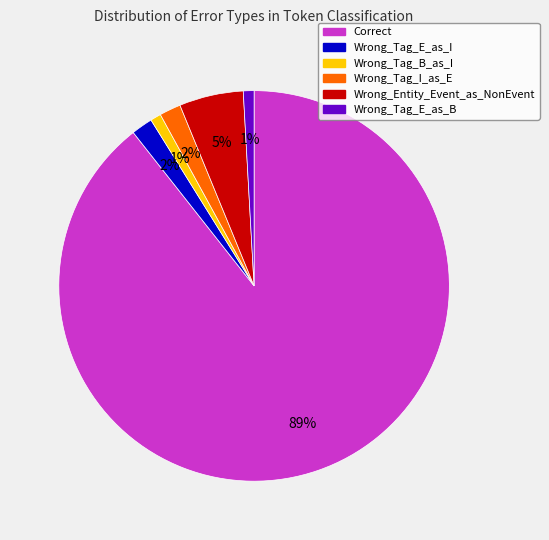

To the nearest percent, what is the average slice percentage?

17%